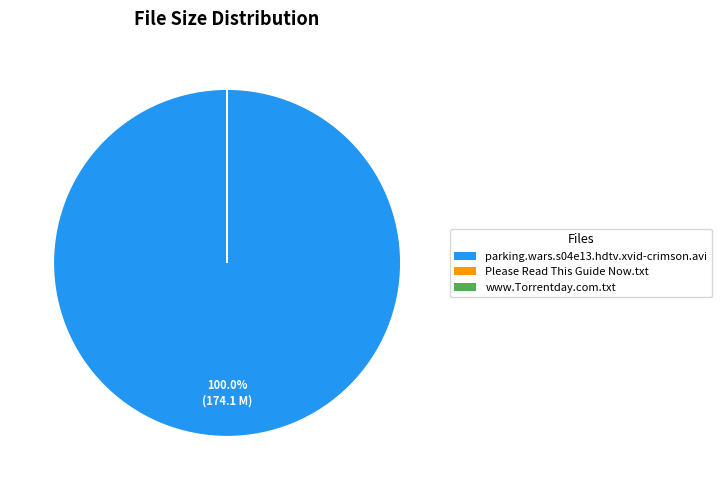

To the nearest percent, what portion does parking.wars.s04e13.hdtv.xvid-crimson.avi represent?

100%